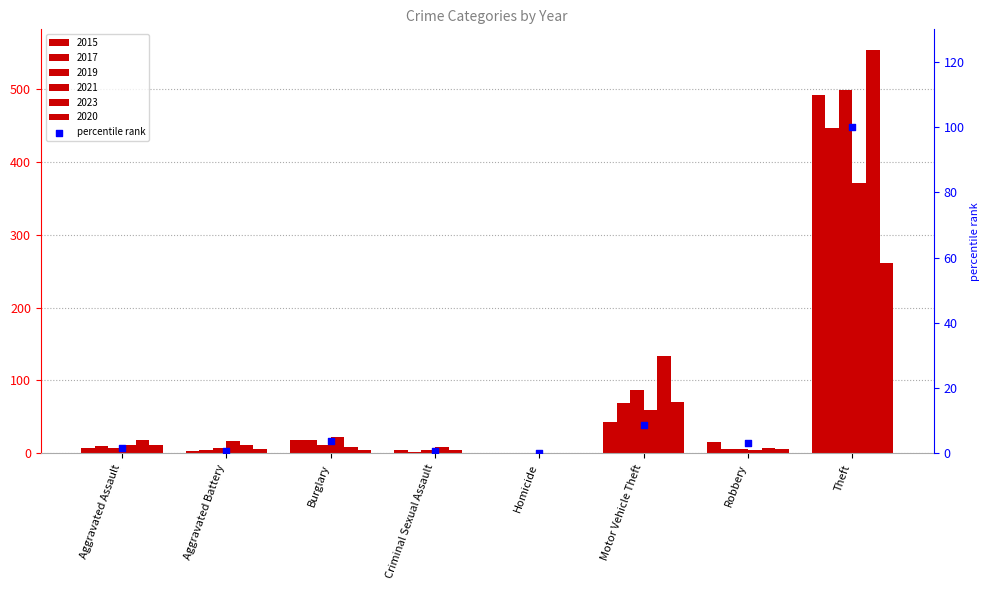

Which has a higher value, Theft or Burglary?

Theft